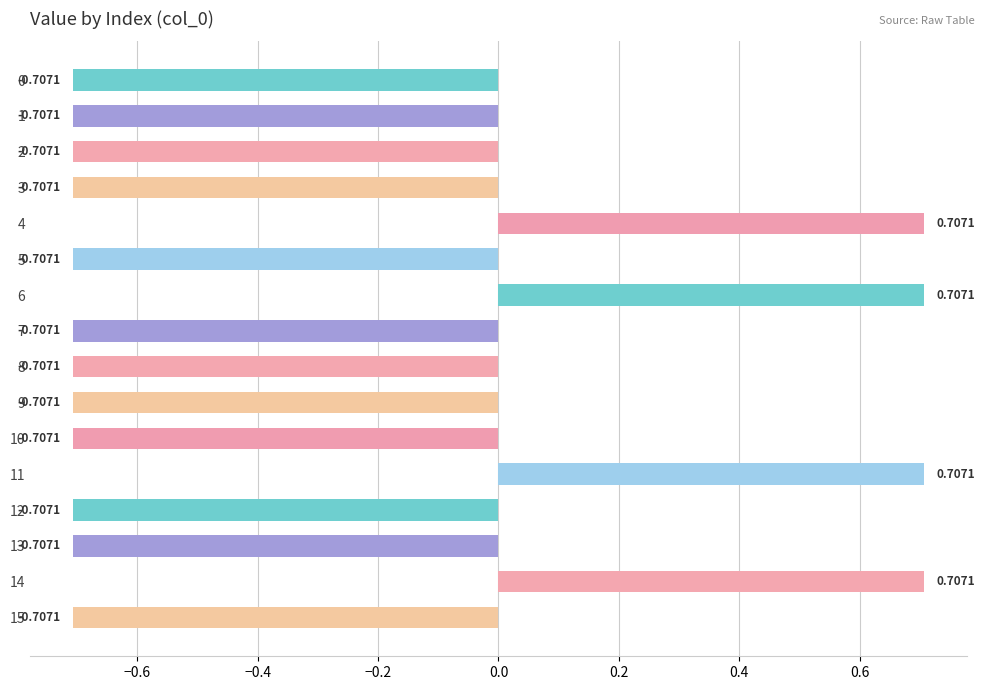

What is the average value?

-0.4